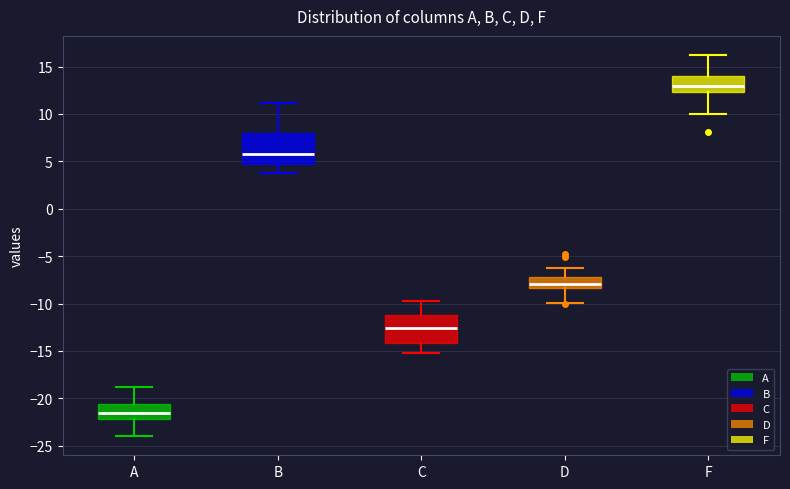

Which box's median line is the highest?

F